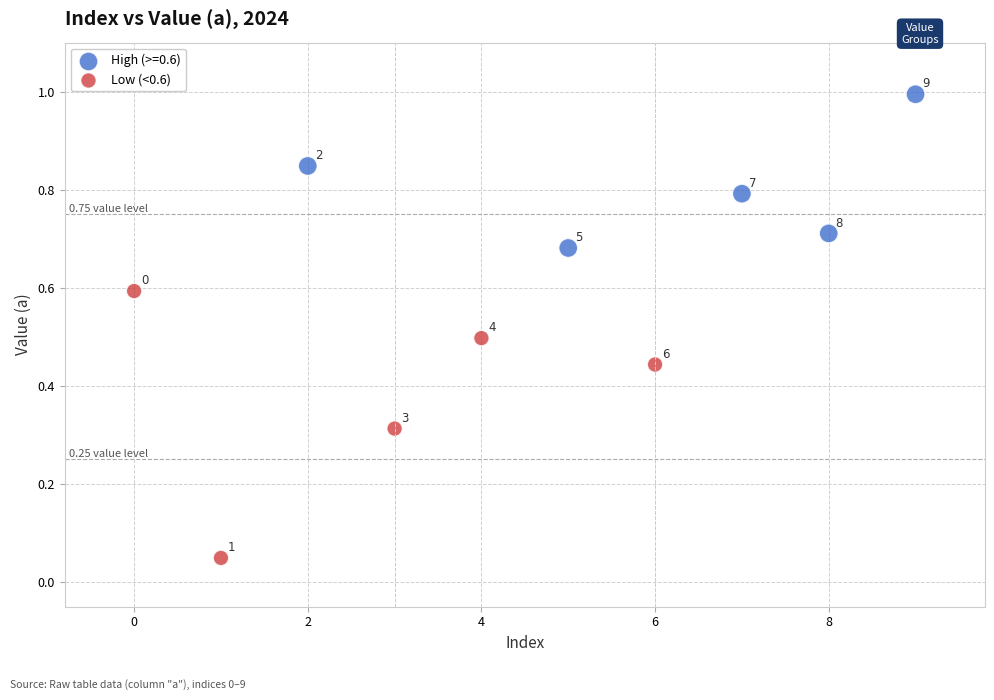

Which series reaches the maximum Y coordinate?

High (>=0.6)